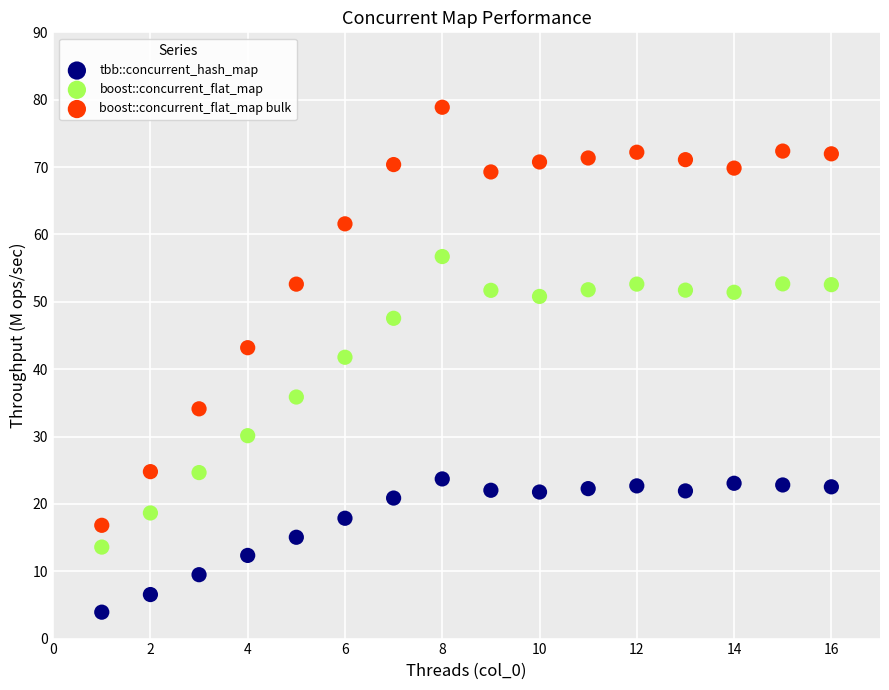

Which series contains the highest Y value?

boost::concurrent_flat_map bulk